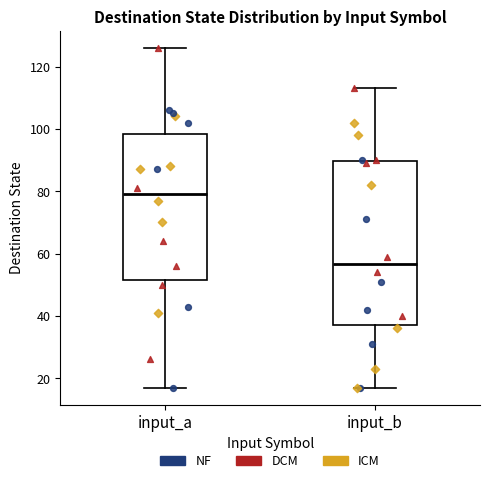

Comparing the boxes themselves (not the whiskers), which one is the tallest?

input_b